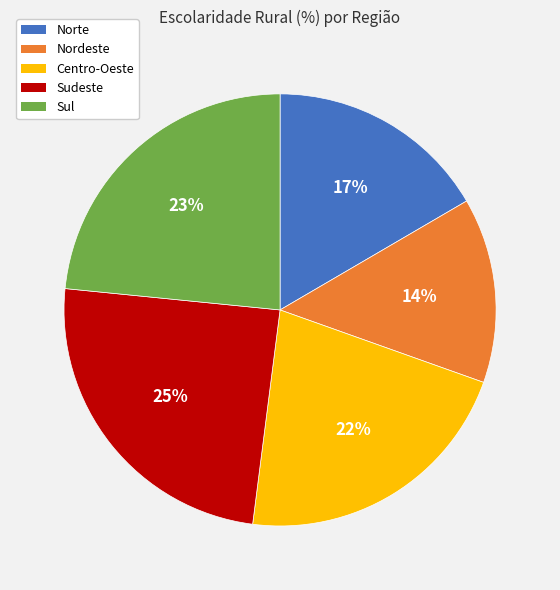

Is the sum of Centro-Oeste and Sul greater than half?

No